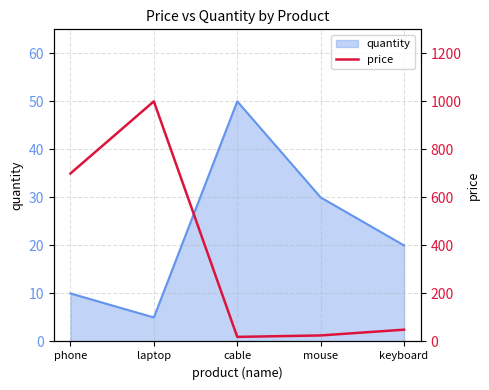

What position from the left is keyboard?

5